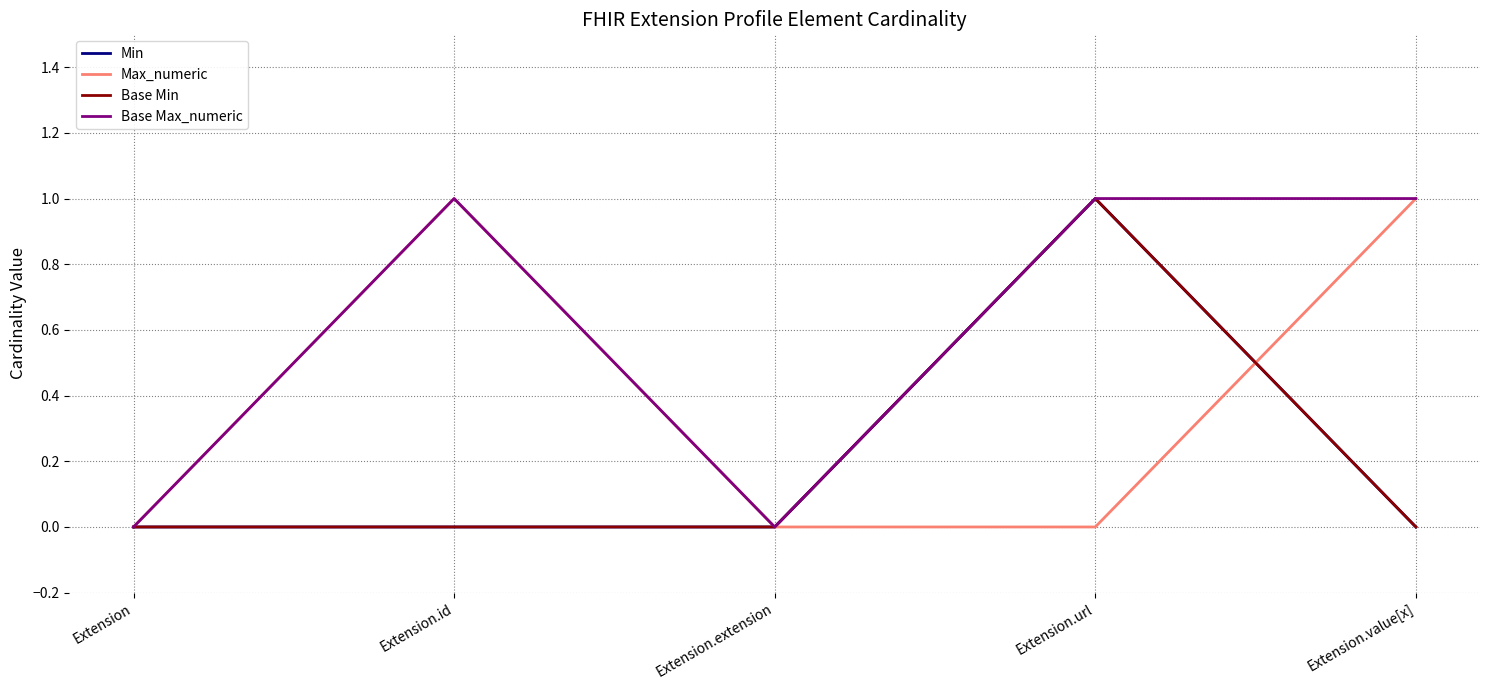

How many lines are shown in the chart?

4